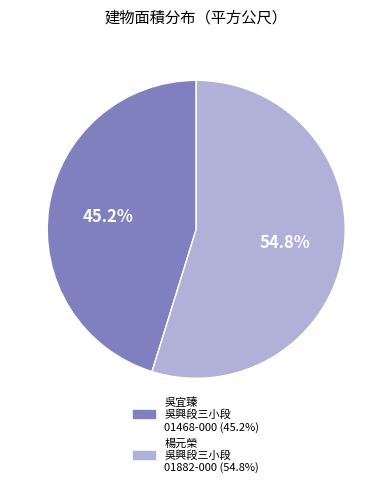

Is there any slice that represents more than half of the pie?

Yes